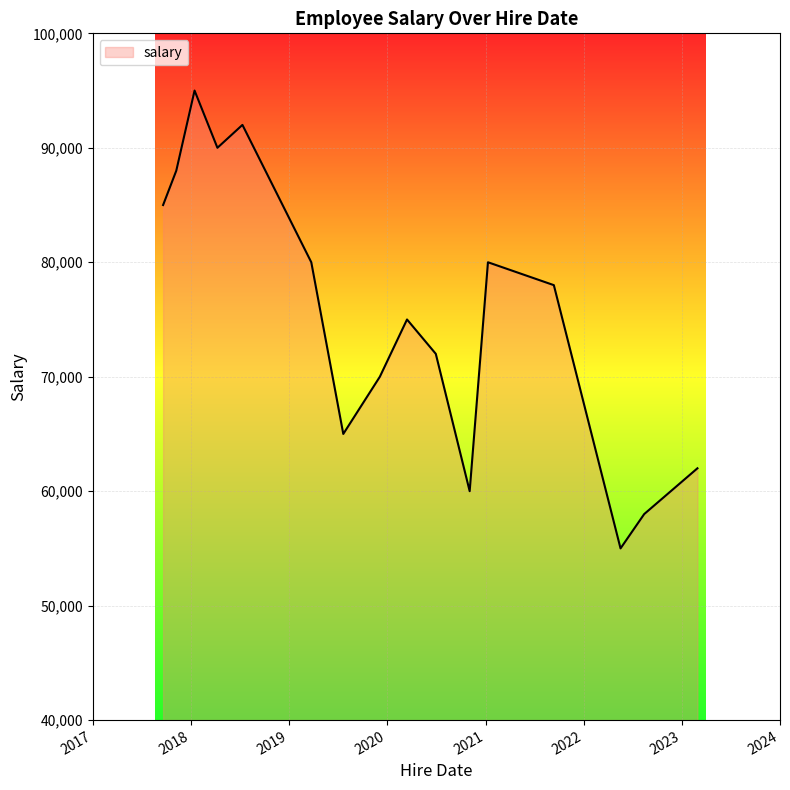

What is the greatest value displayed?

95000